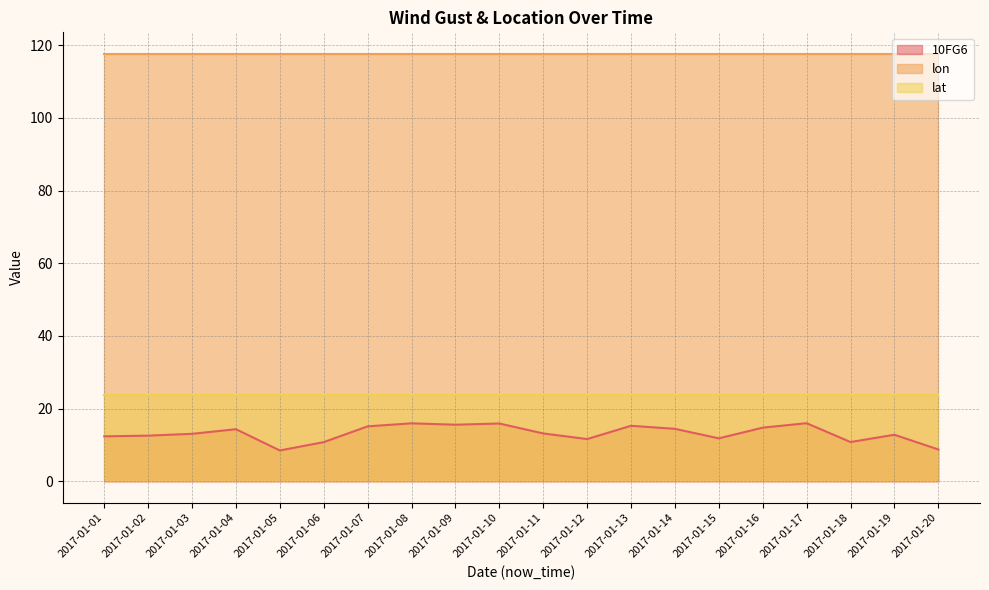

What is the spread (max minus min) of values at 2017-01-08?

101.6